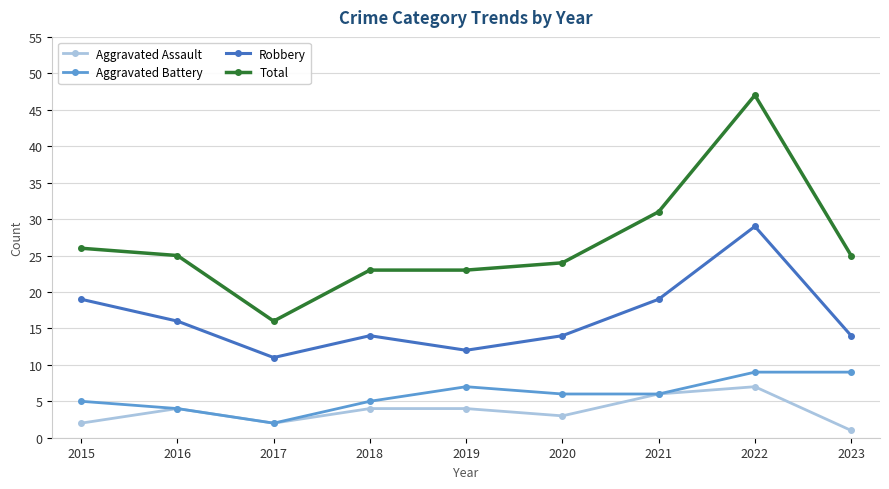

What are all the series names shown in the legend?

Aggravated Assault, Aggravated Battery, Robbery, Total